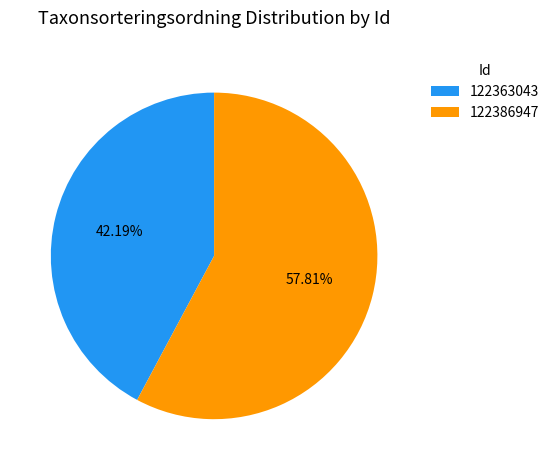

To the nearest percent, what is the combined percentage of 122363043 and 122386947?

100%